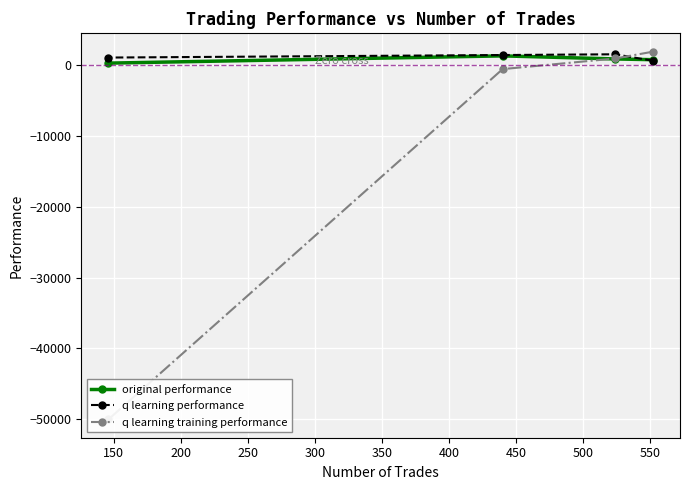

How many data points in q learning performance are less than 1400?

2